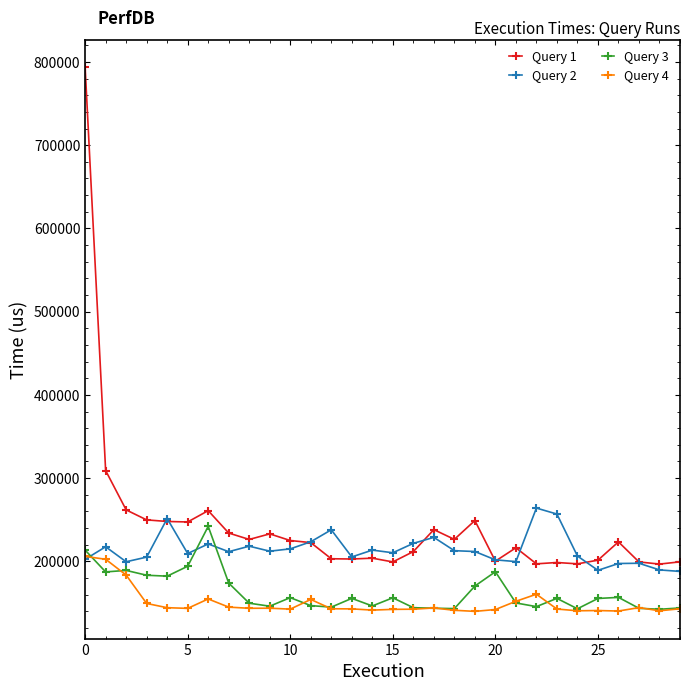

How many lines are shown in the chart?

4